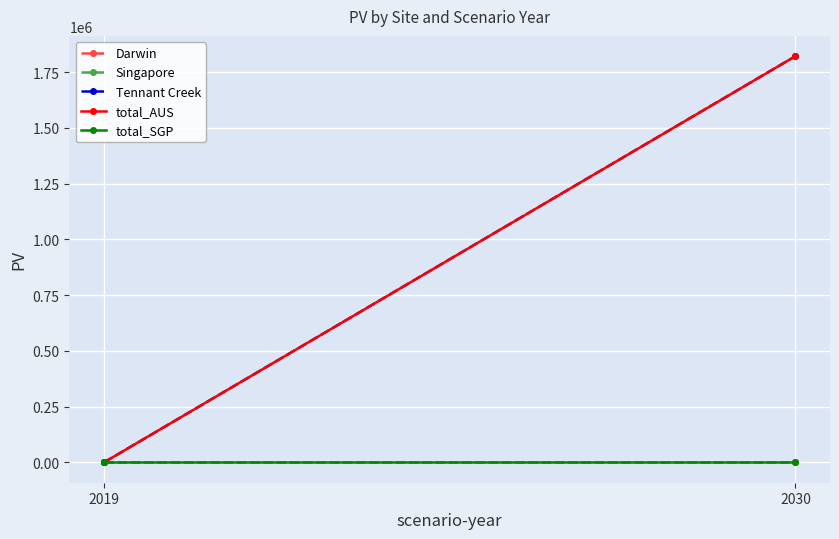

Reading left to right, list all the values displayed in this chart.

Darwin: 2019=0.0	2030=0.0
Singapore: 2019=0.0	2030=0.0
Tennant Creek: 2019=0.0	2030=1821717.2
total_AUS: 2019=0.0	2030=1821717.2
total_SGP: 2019=0.0	2030=0.0